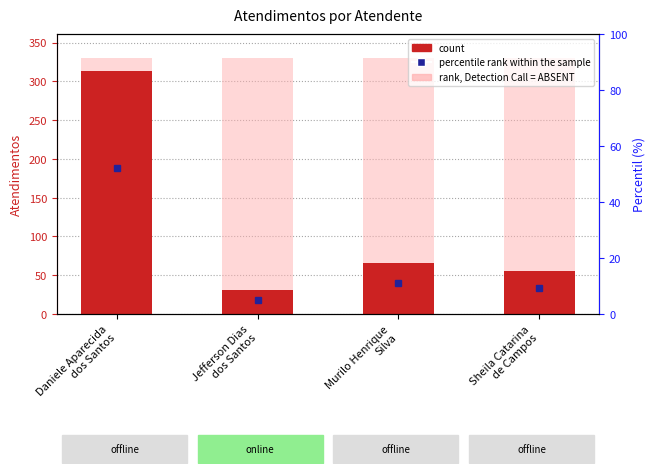

Reading left to right, what are all the values shown in this chart?

314	31	66	56